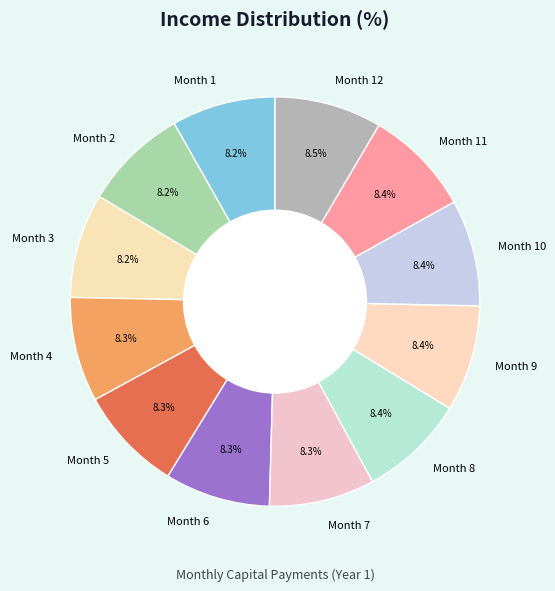

Does Month 2 represent more than half of the total?

No